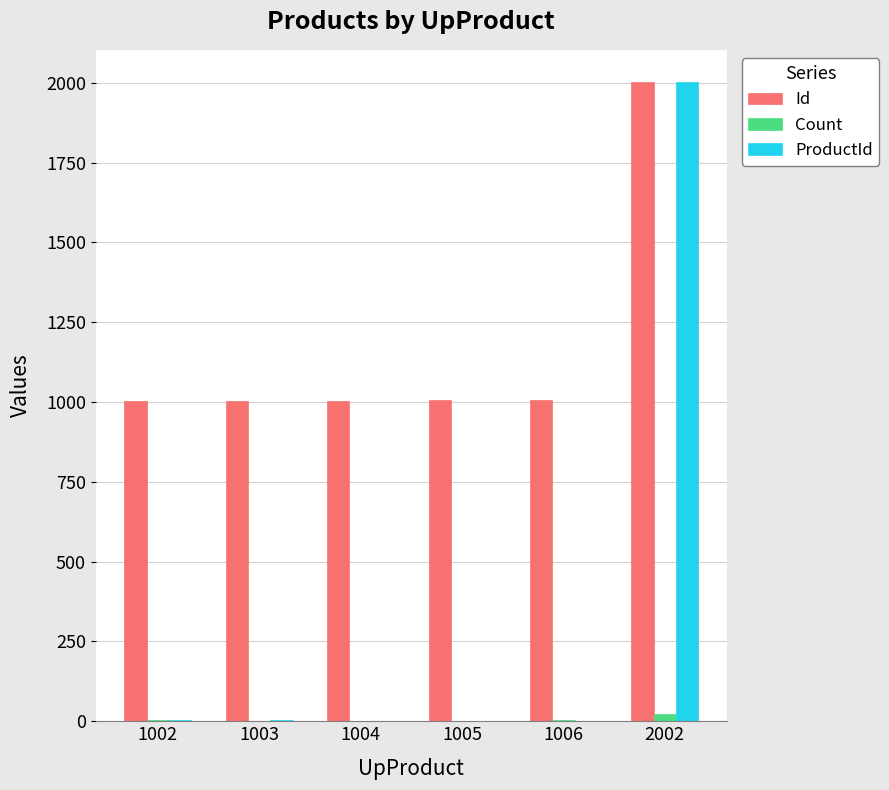

What is the sum of all ProductId values?

2014